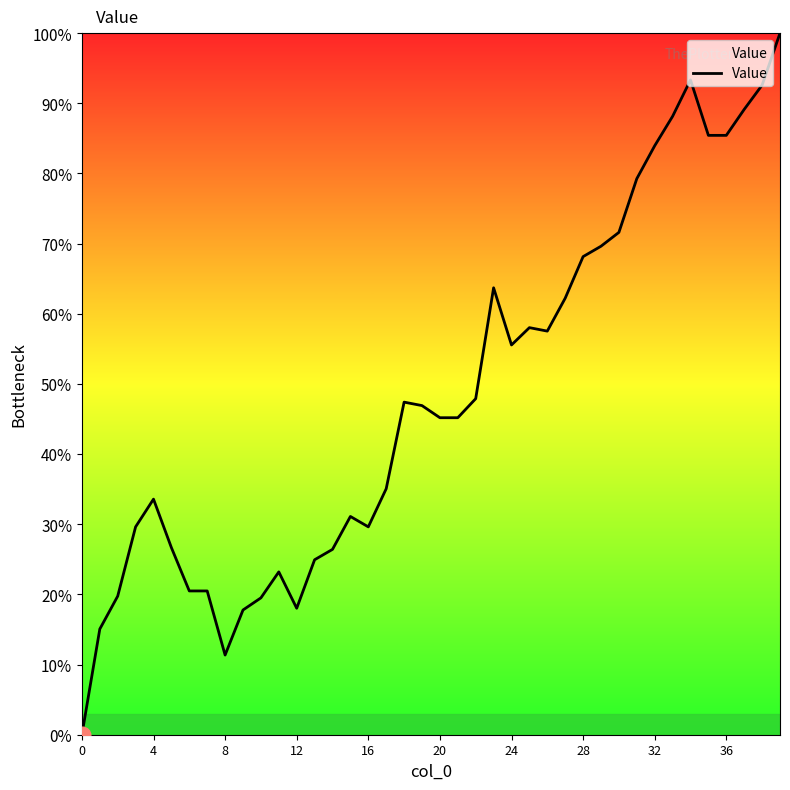

How many positive values are there?

39